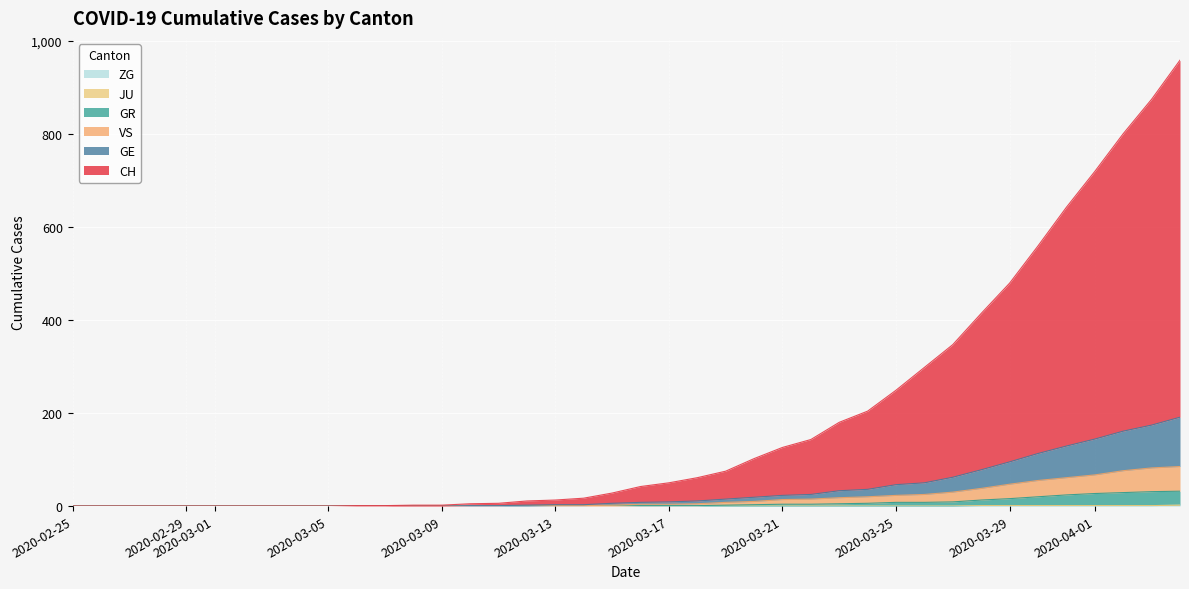

Is it true that ZG equals -1 at 19?

False